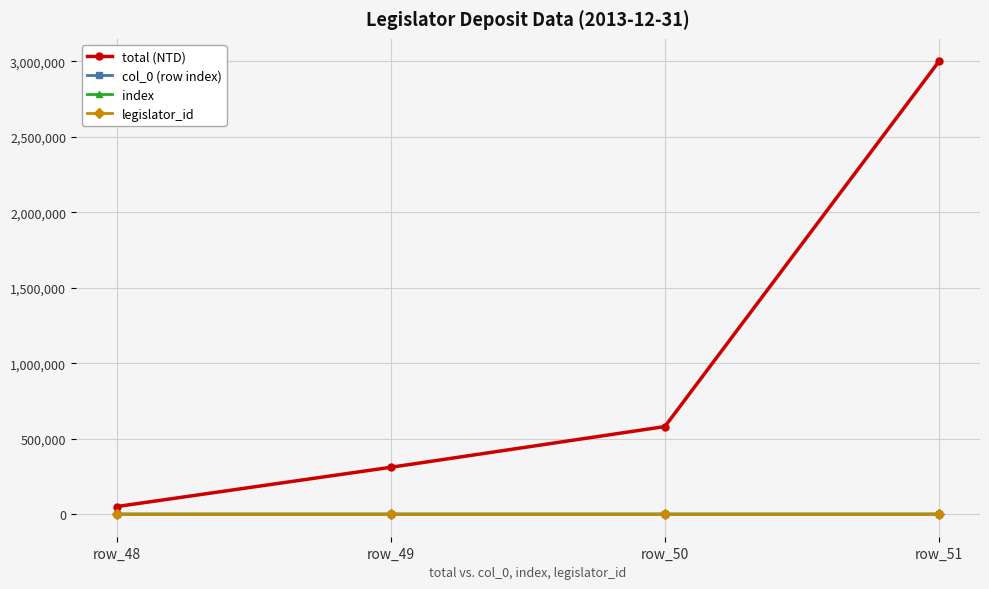

Is this an area chart (filled region under the line)?

No